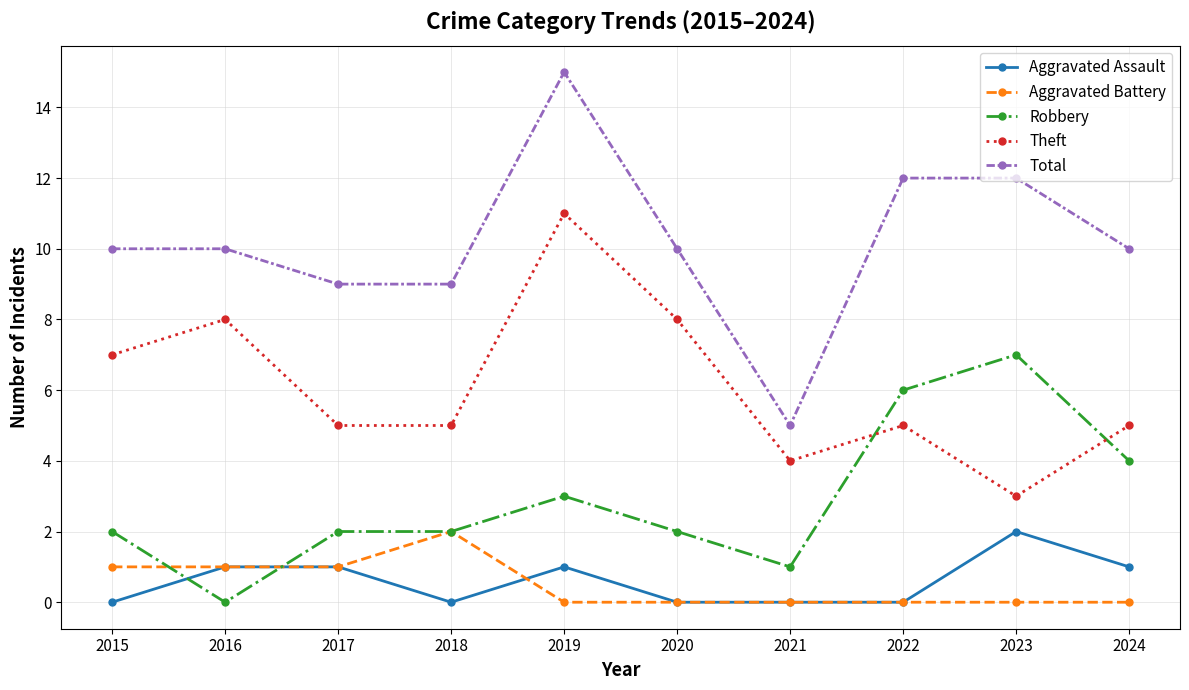

How many values in the Aggravated Assault series are below 1?

5